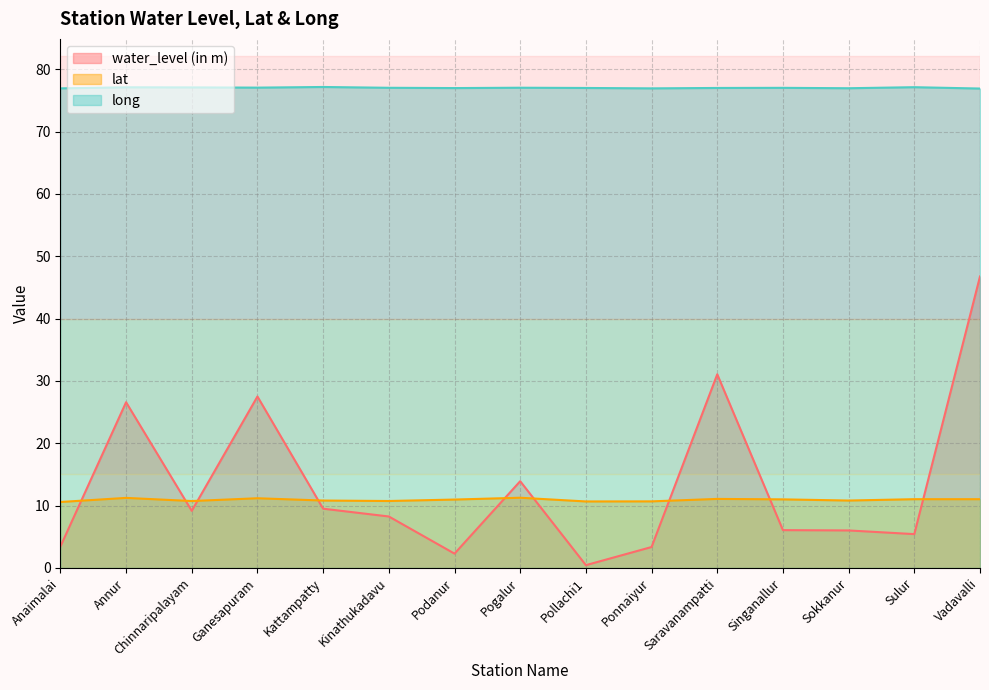

At Sokkanur, list the series in order from smallest to largest.

water_level (in m), lat, long